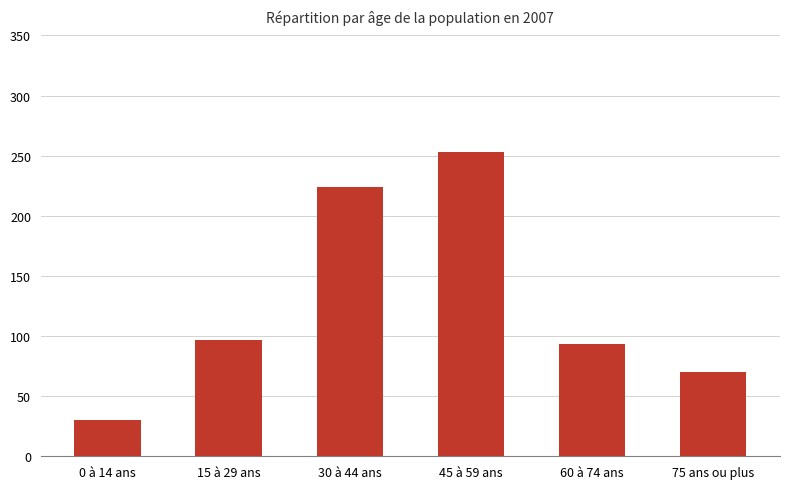

Rank the categories by value from lowest to highest.

0 à 14 ans, 75 ans ou plus, 60 à 74 ans, 15 à 29 ans, 30 à 44 ans, 45 à 59 ans